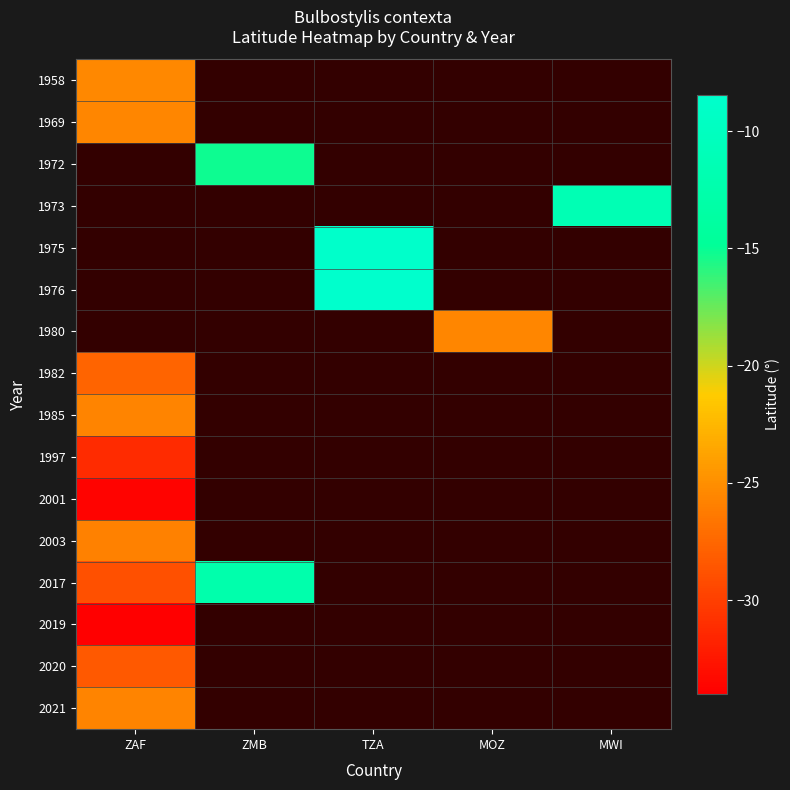

Where is 2003 nearest to the value -25?

ZAF